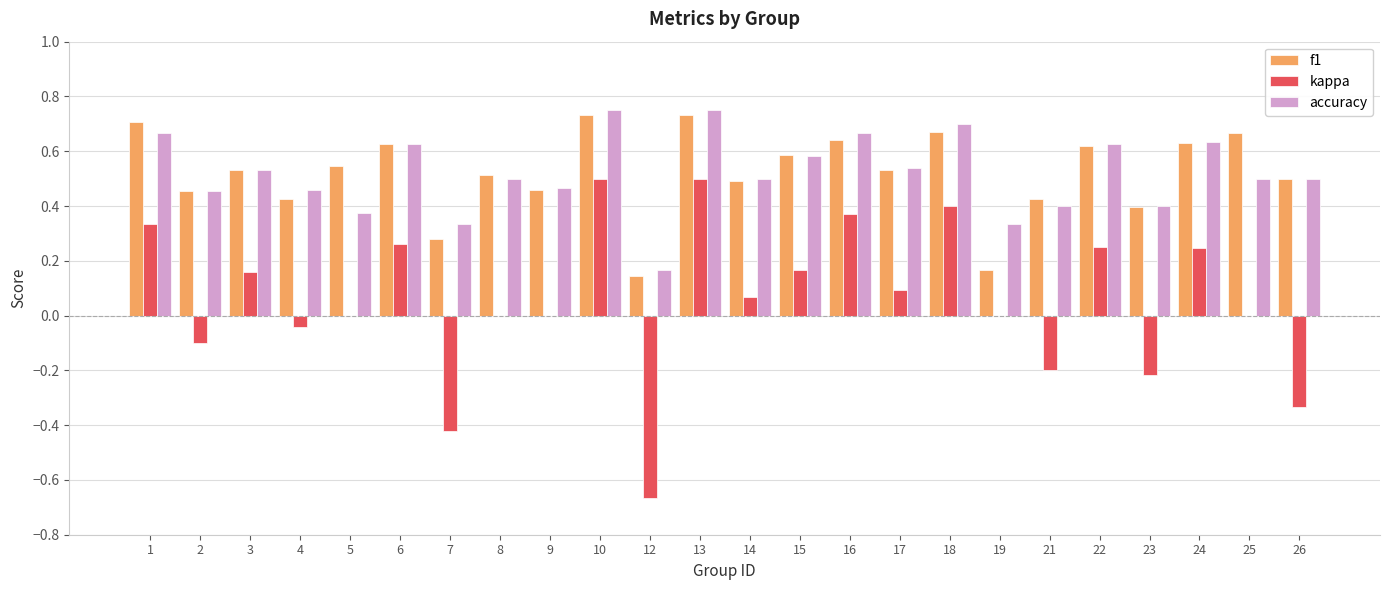

Which series changed the most between 12 and 26?

f1